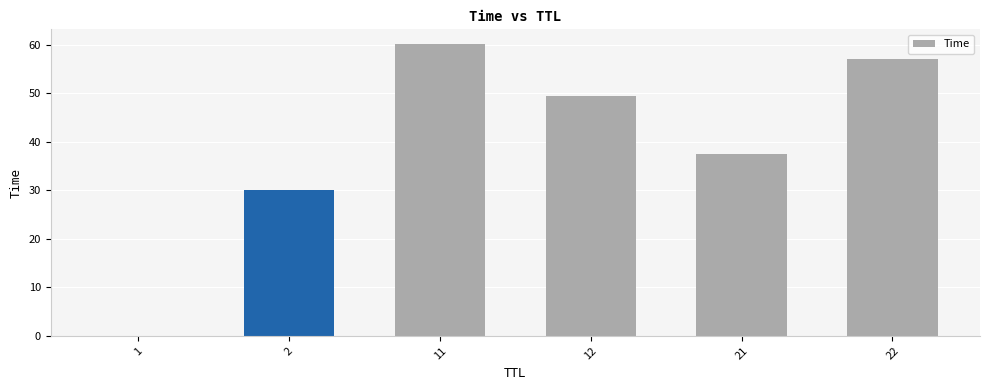

Does the chart contain stacked bars?

No